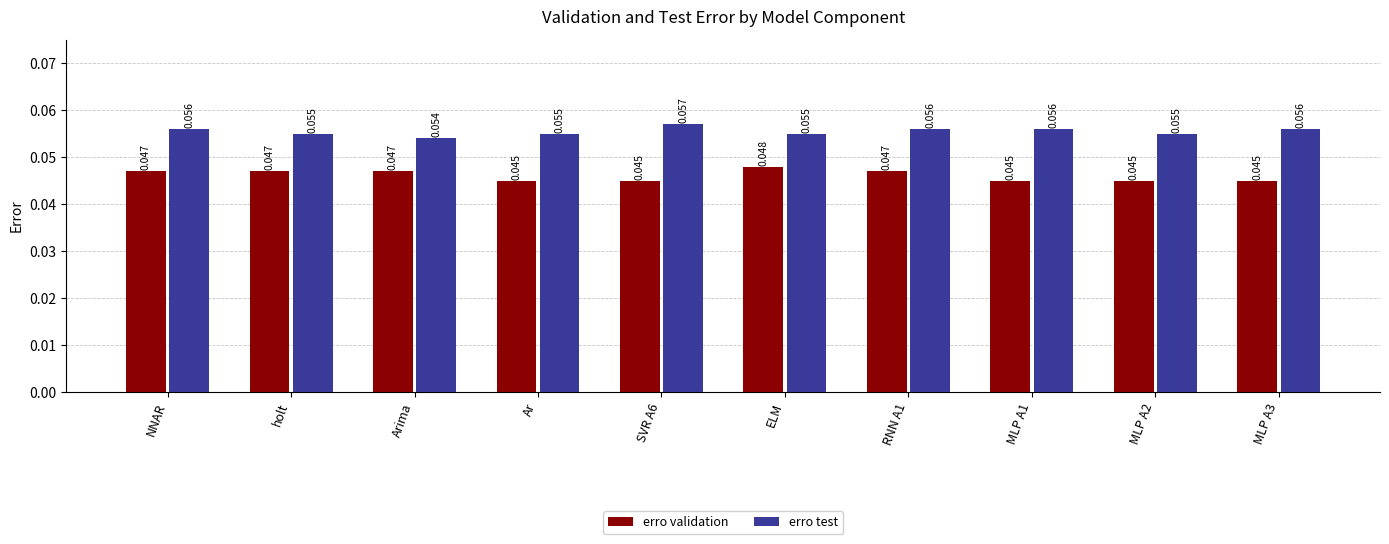

Where is erro test nearest to the value 0?

Arima